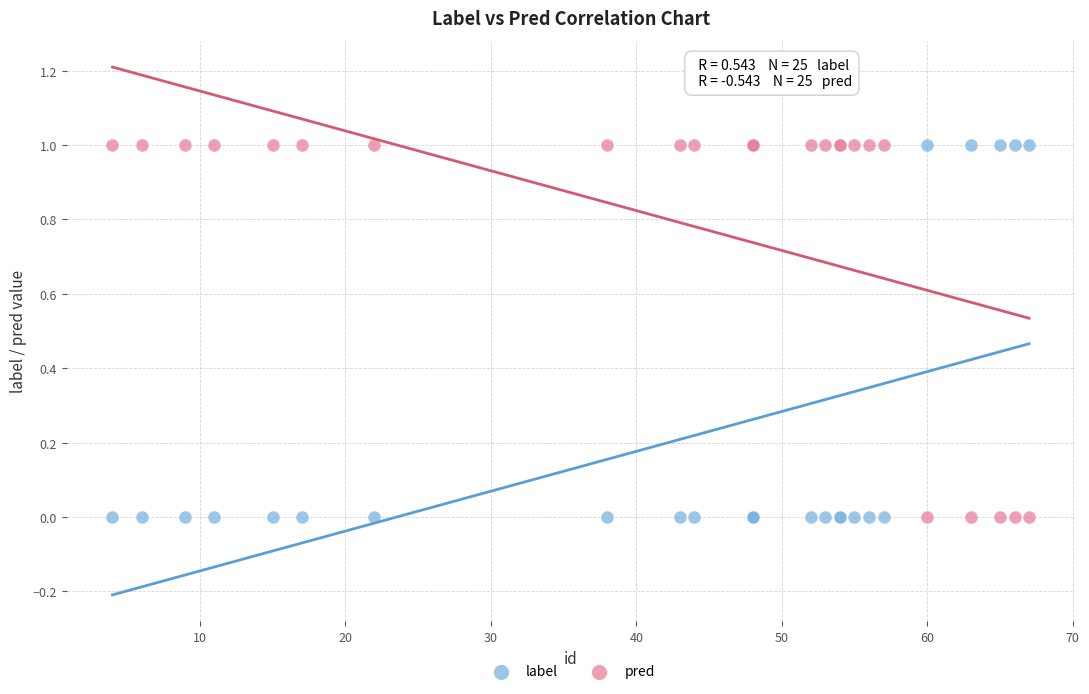

What is the X range (max minus min) for the scatter plot?

63